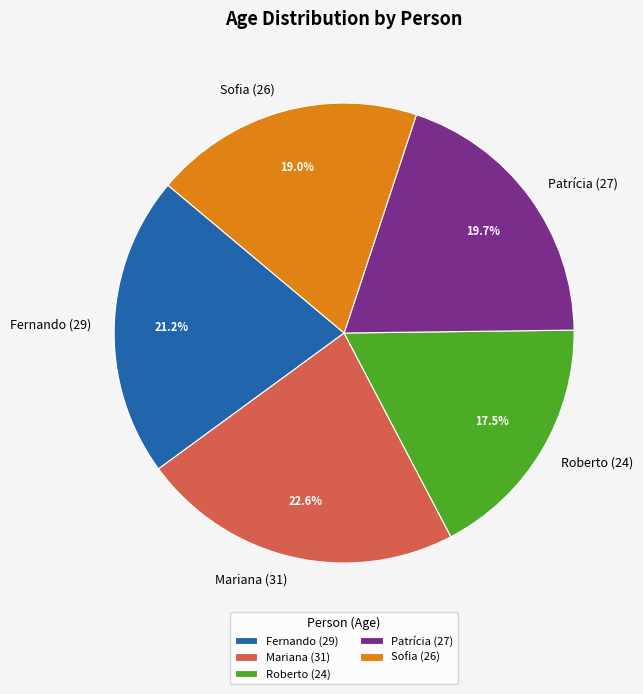

What percentage is NOT represented by Sofia (26)?

81.0%